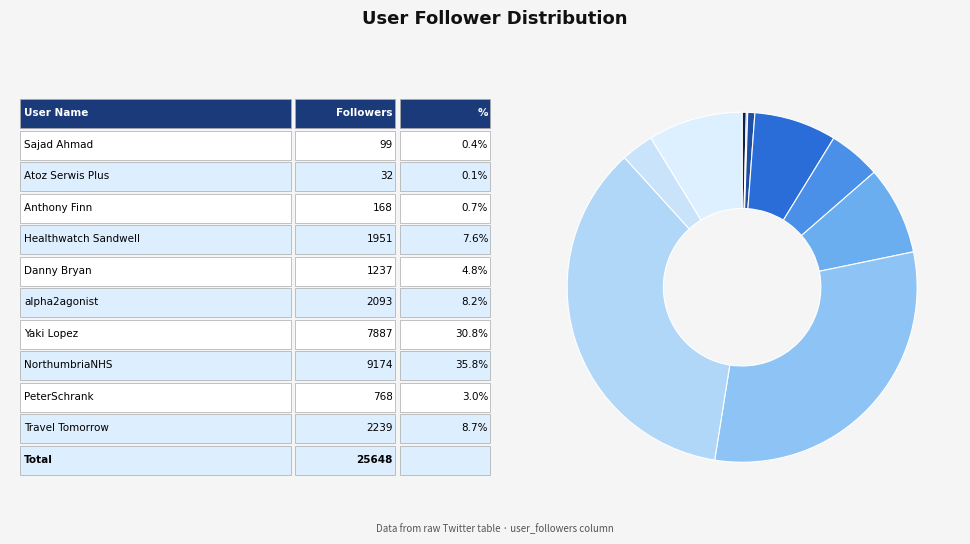

Which slice is the largest?

NorthumbriaNHS